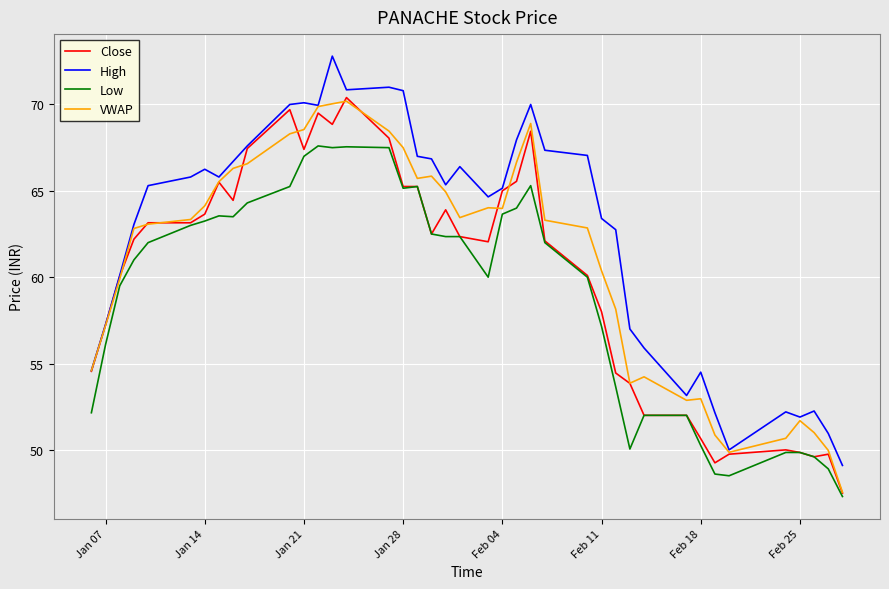

What is the highest value of the VWAP series?

70.2